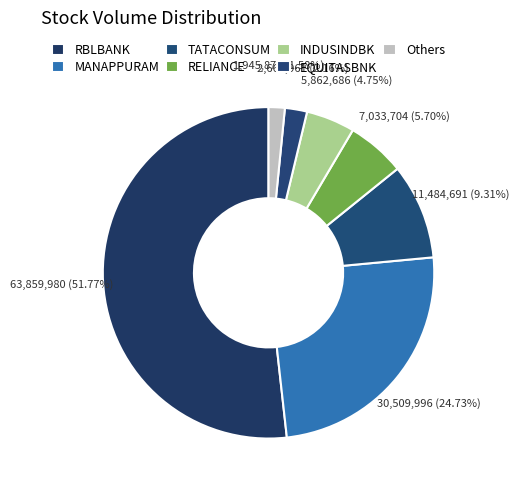

Combined, what portion of the pie is INDUSINDBK and RELIANCE?

10.5%